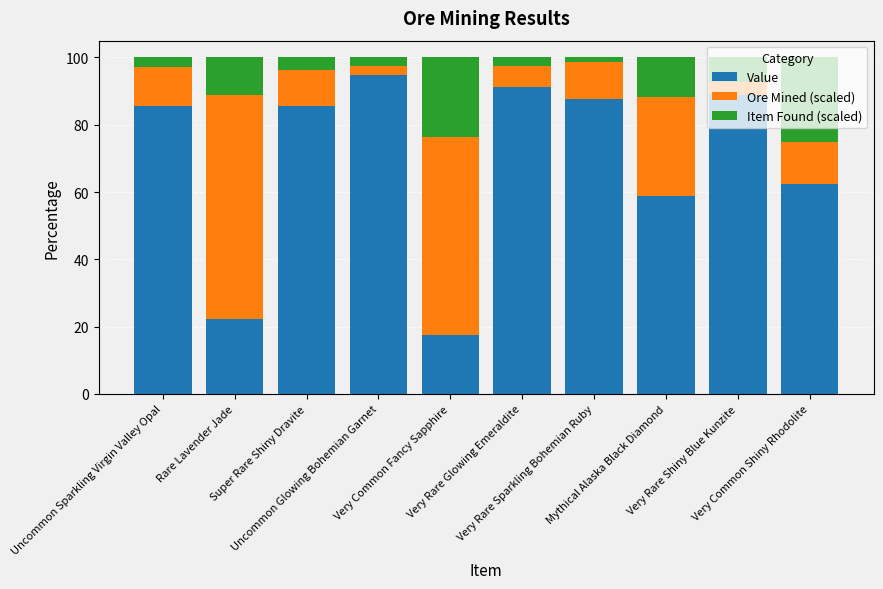

What is the sum of all Value values?

695.1